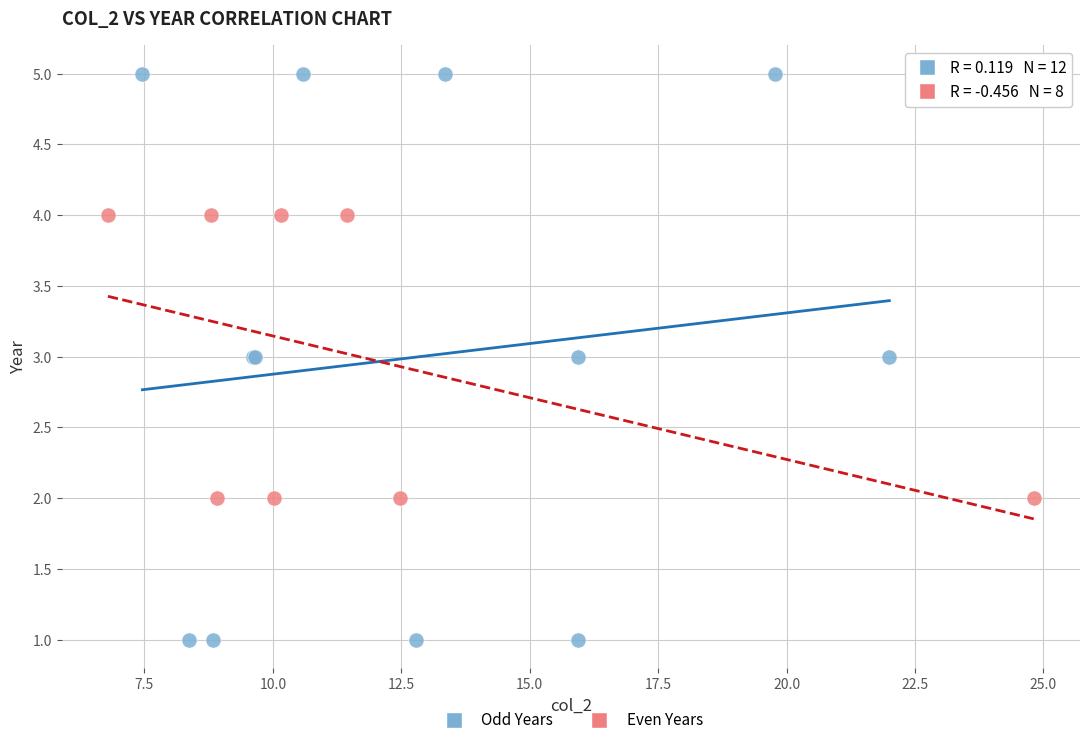

Which series contains the lowest Y value?

Odd Years